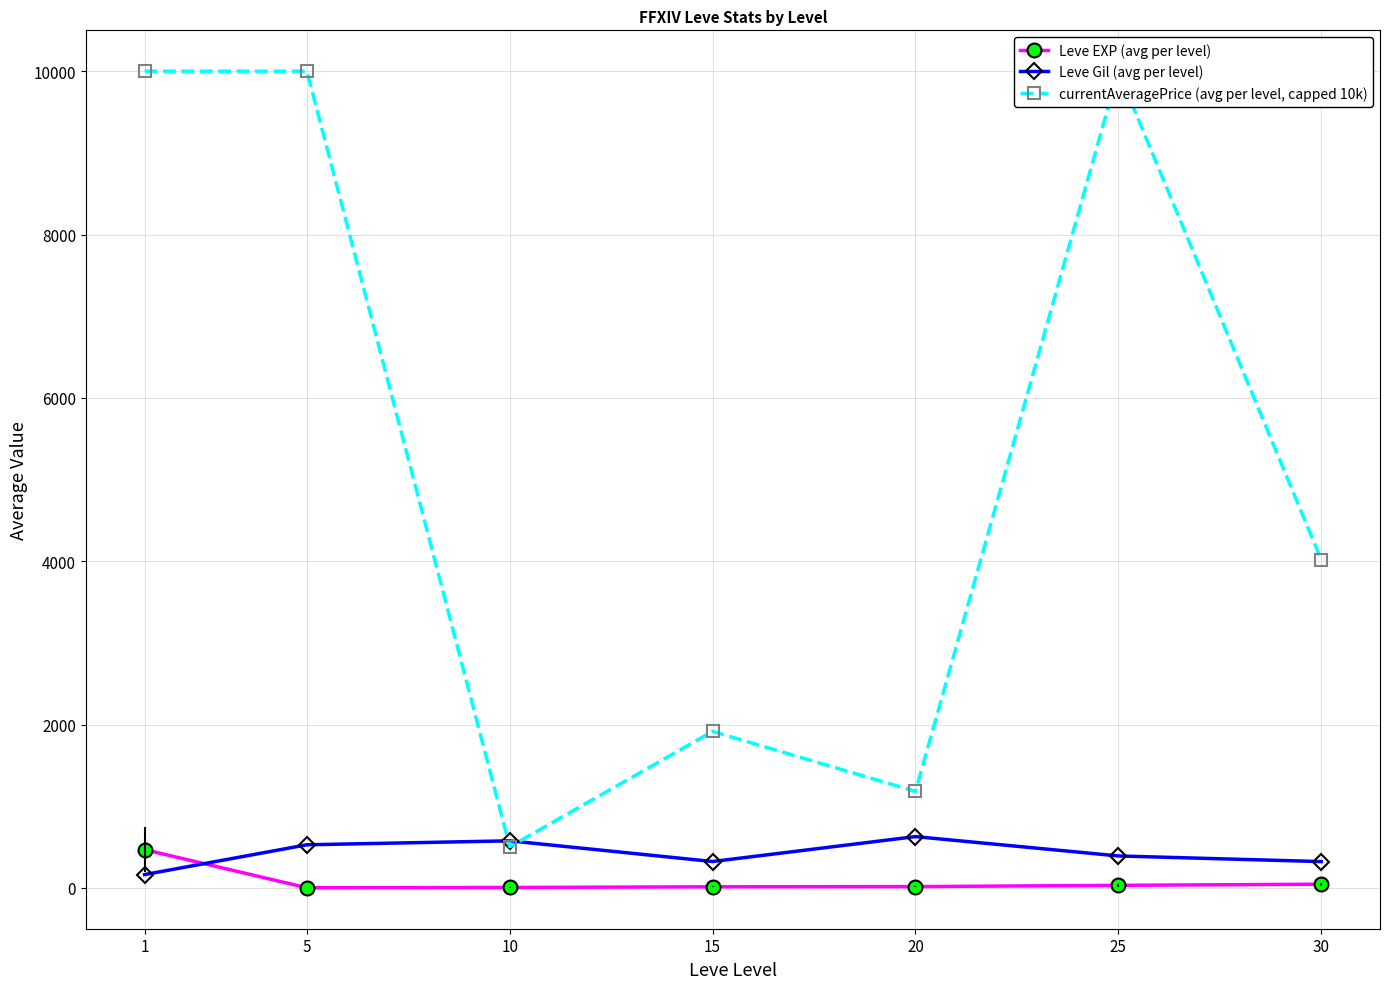

True or false: Leve Gil (avg per level) and currentAveragePrice (avg per level, capped 10k) cross at least once.

True